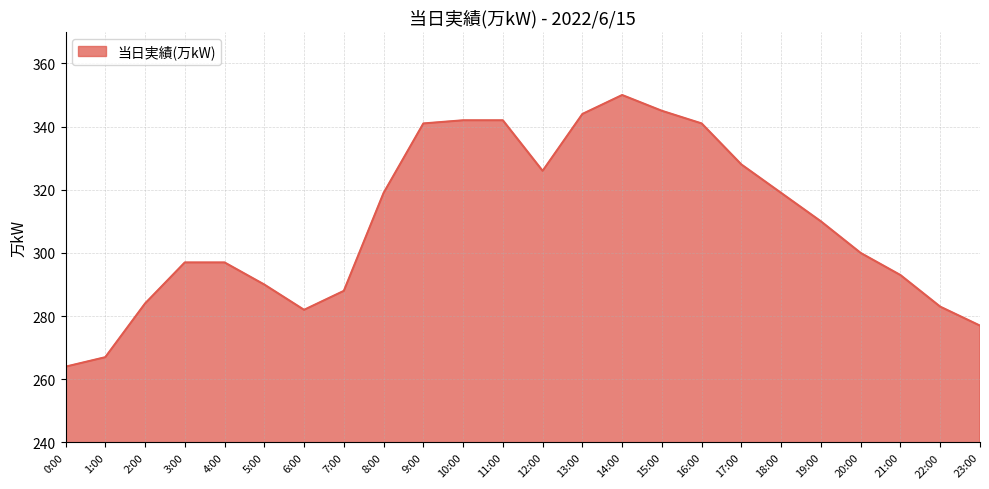

At which label is the value closest to 307?

19:00